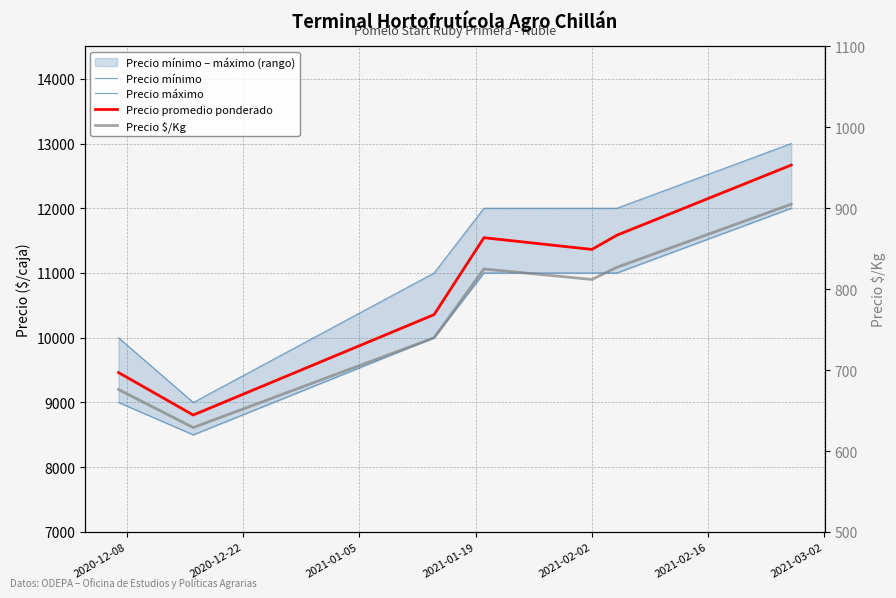

At how many categories does at least one series exceed 12551?

1